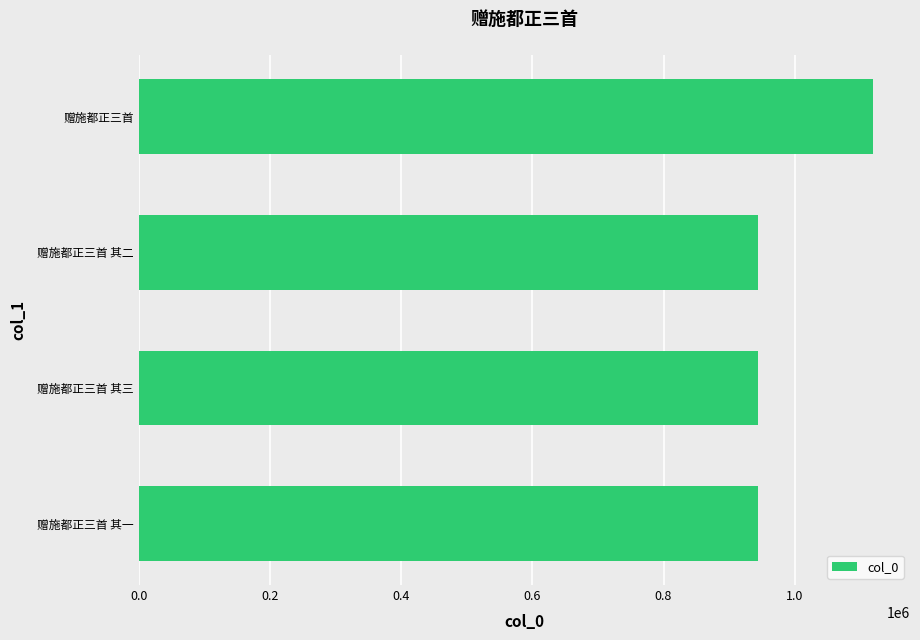

Is it true that the value at 赠施都正三首 其三 is 944222?

True